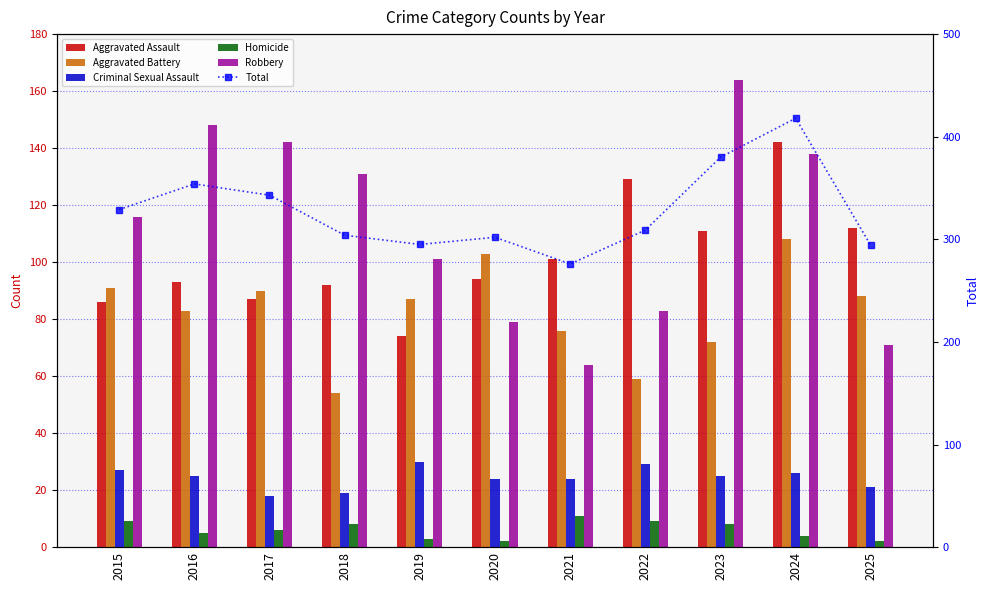

At which label does Aggravated Battery reach its minimum?

2018